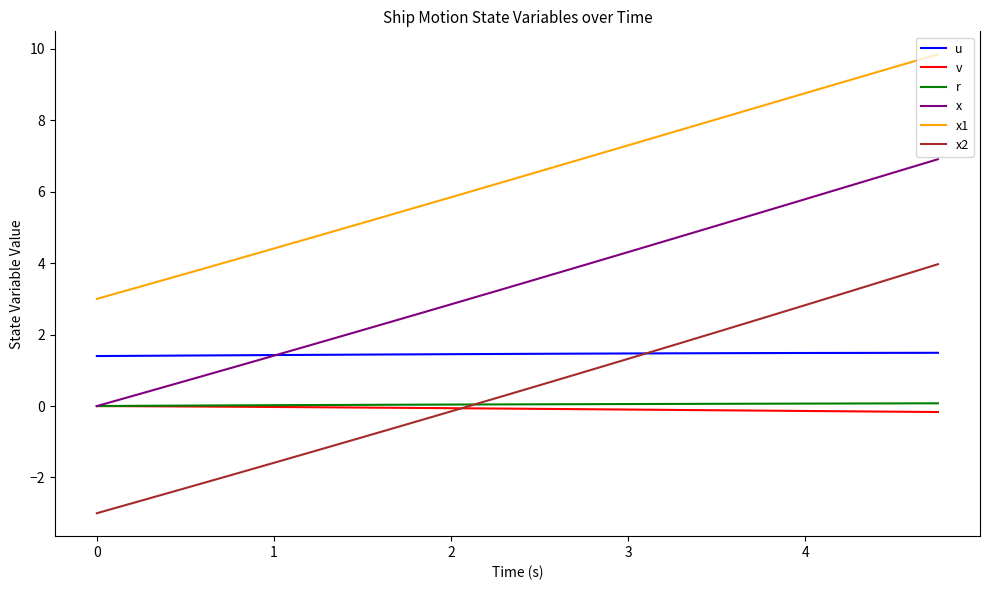

What is the smallest value displayed?

-3.0